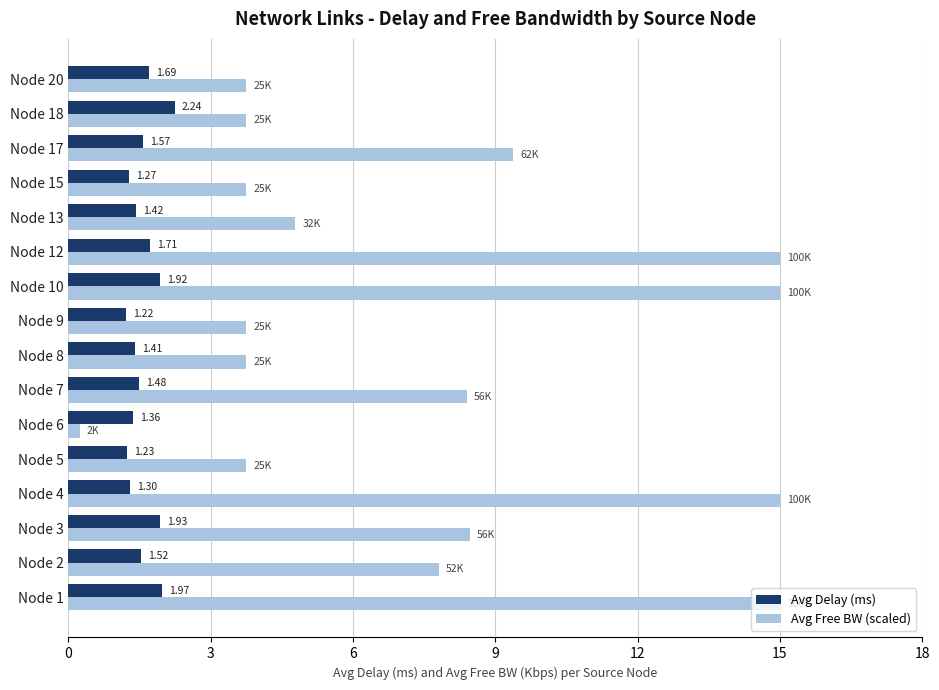

What is the sum of all Avg Delay (ms) values?

25.2